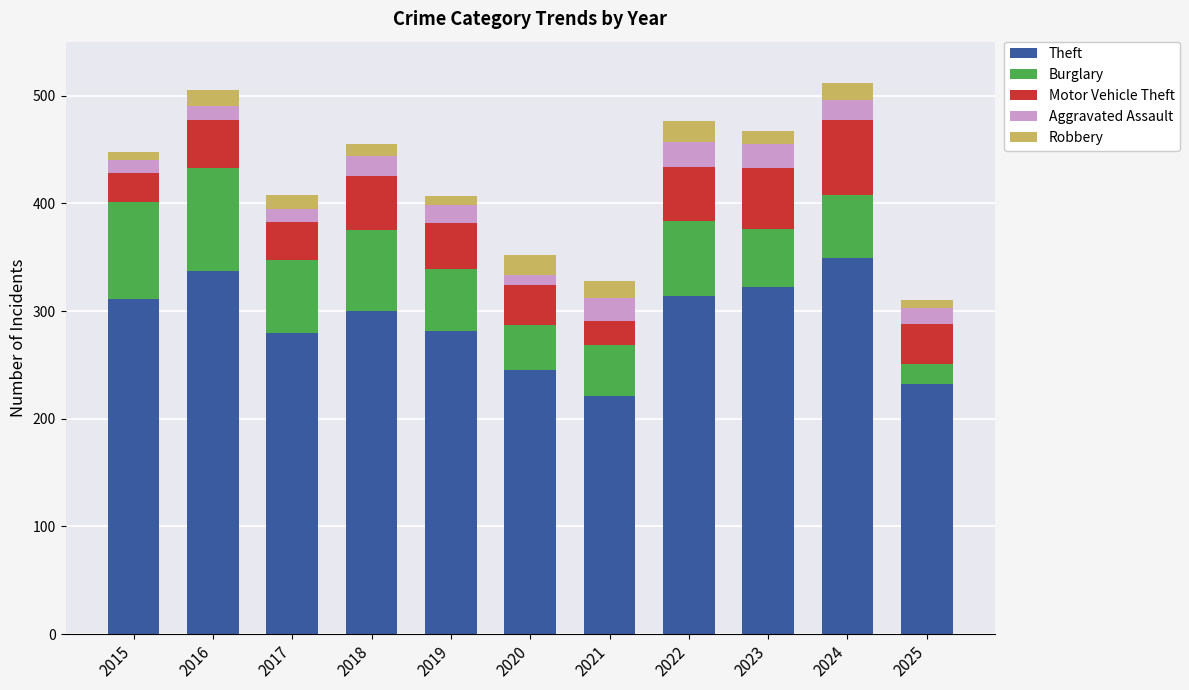

What is the difference between the maximum and second lowest values in the Theft series?

117